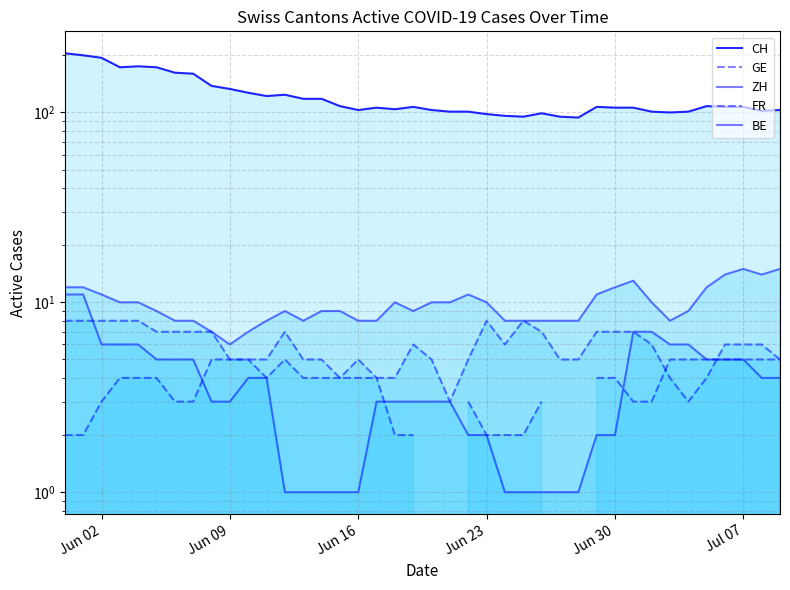

What are all the series names shown in the legend?

CH, GE, ZH, FR, BE